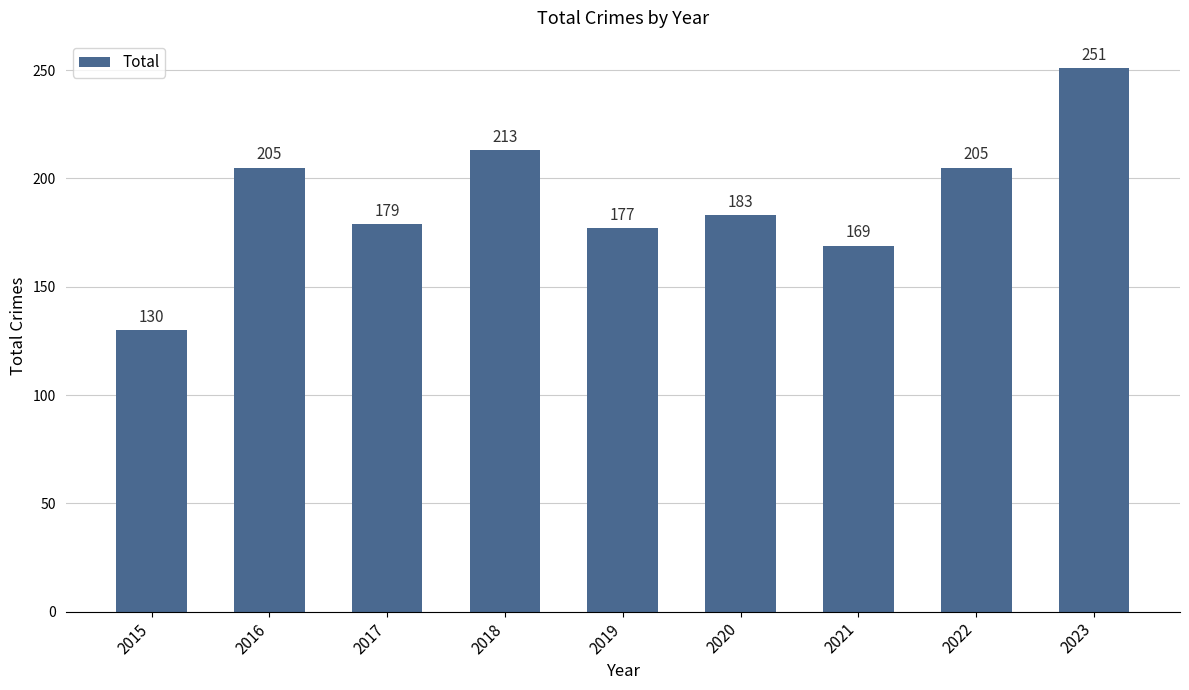

The chart shows a value of 55 at 2017. True or false?

False